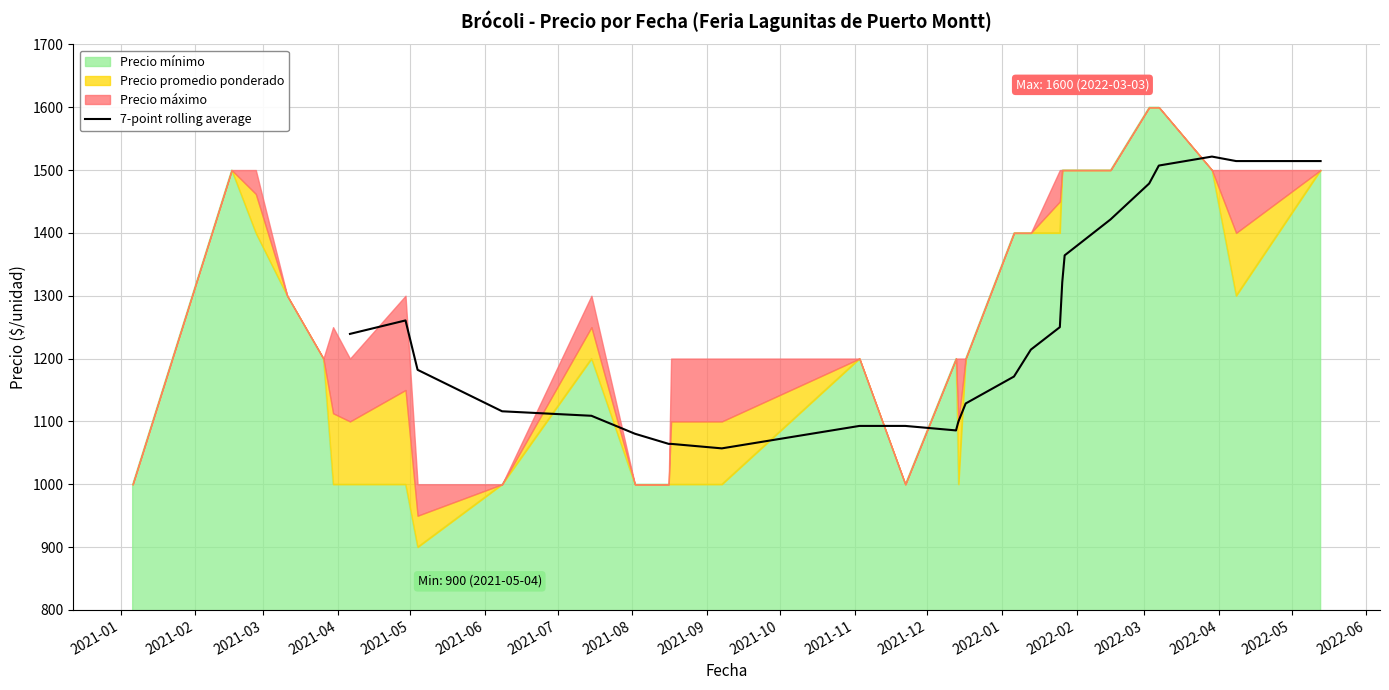

What is the maximum value for 7-point rolling average?

1521.4